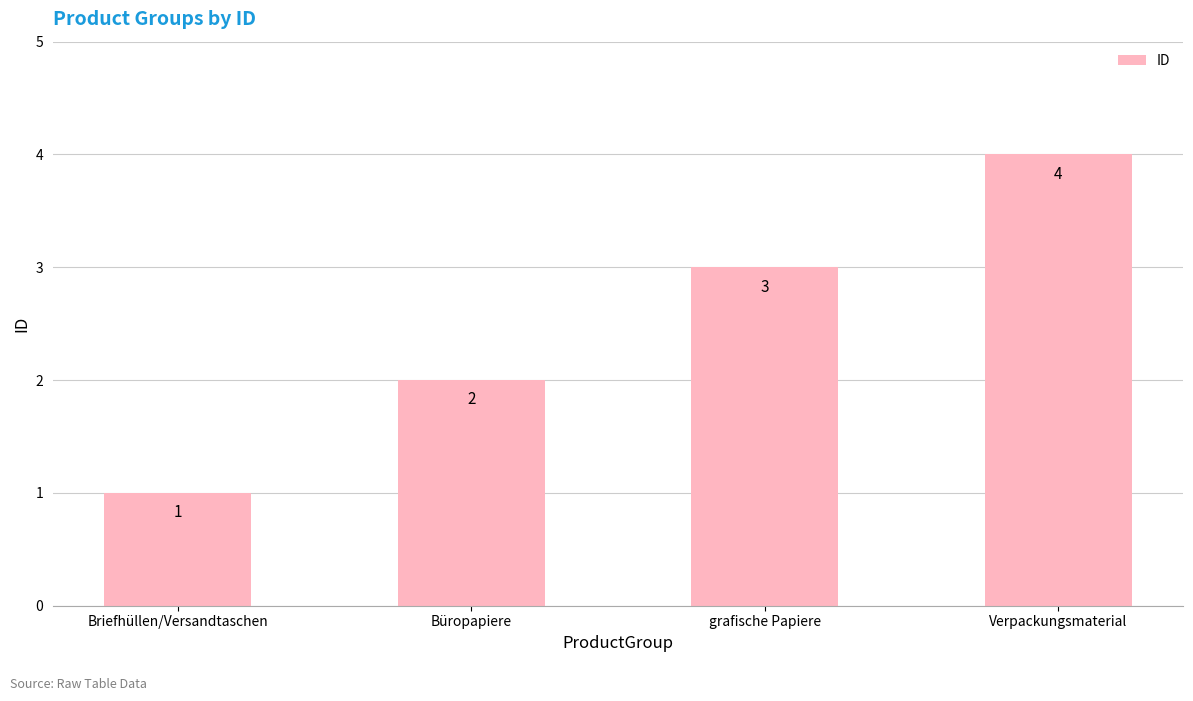

Reading left to right, list all the values displayed in this chart.

Briefhüllen/Versandtaschen=1	Büropapiere=2	grafische Papiere=3	Verpackungsmaterial=4